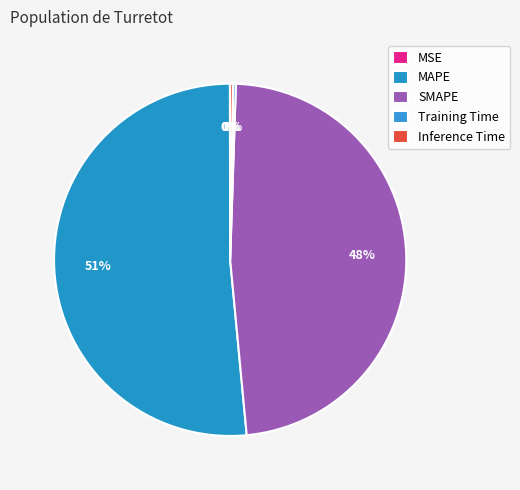

How many slices are in this pie chart?

5